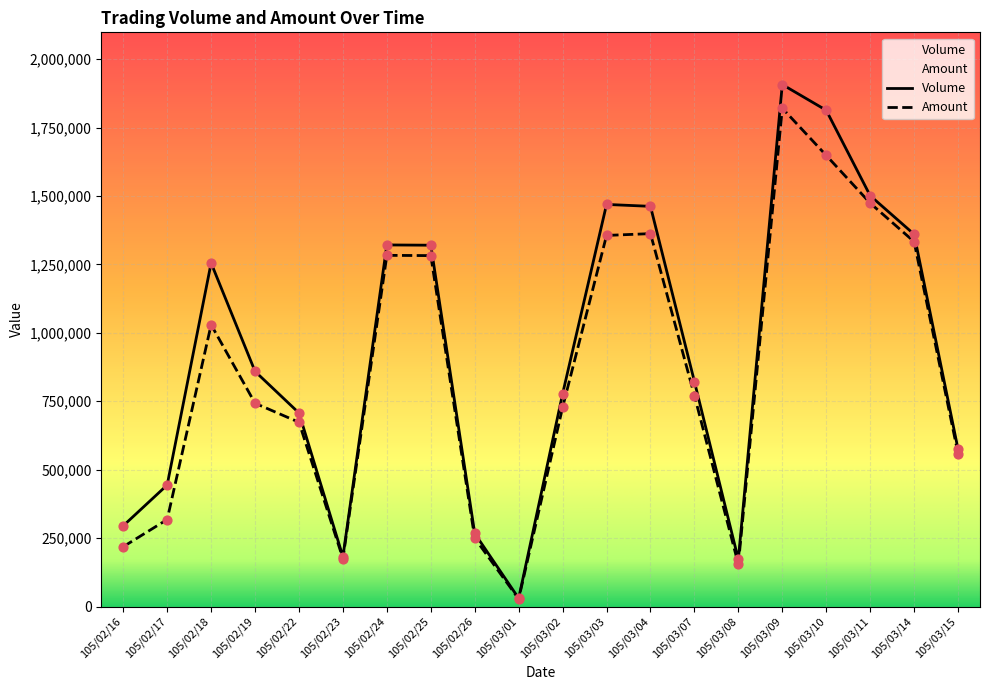

What are all the series names shown in the legend?

Volume, Amount